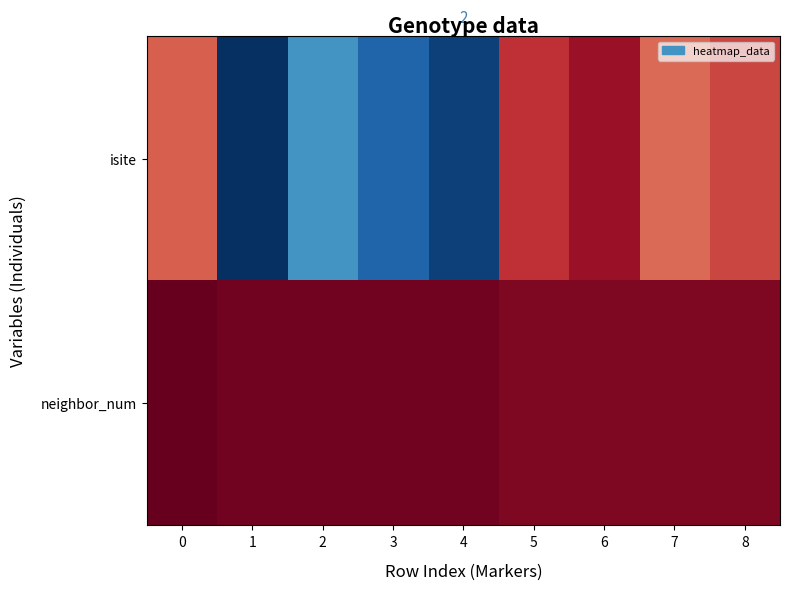

Reading left to right, extract all data points from this chart.

row_0: 12	60	48	54	58	8	4	13	10
row_1: 0	1	1	1	1	2	2	2	2